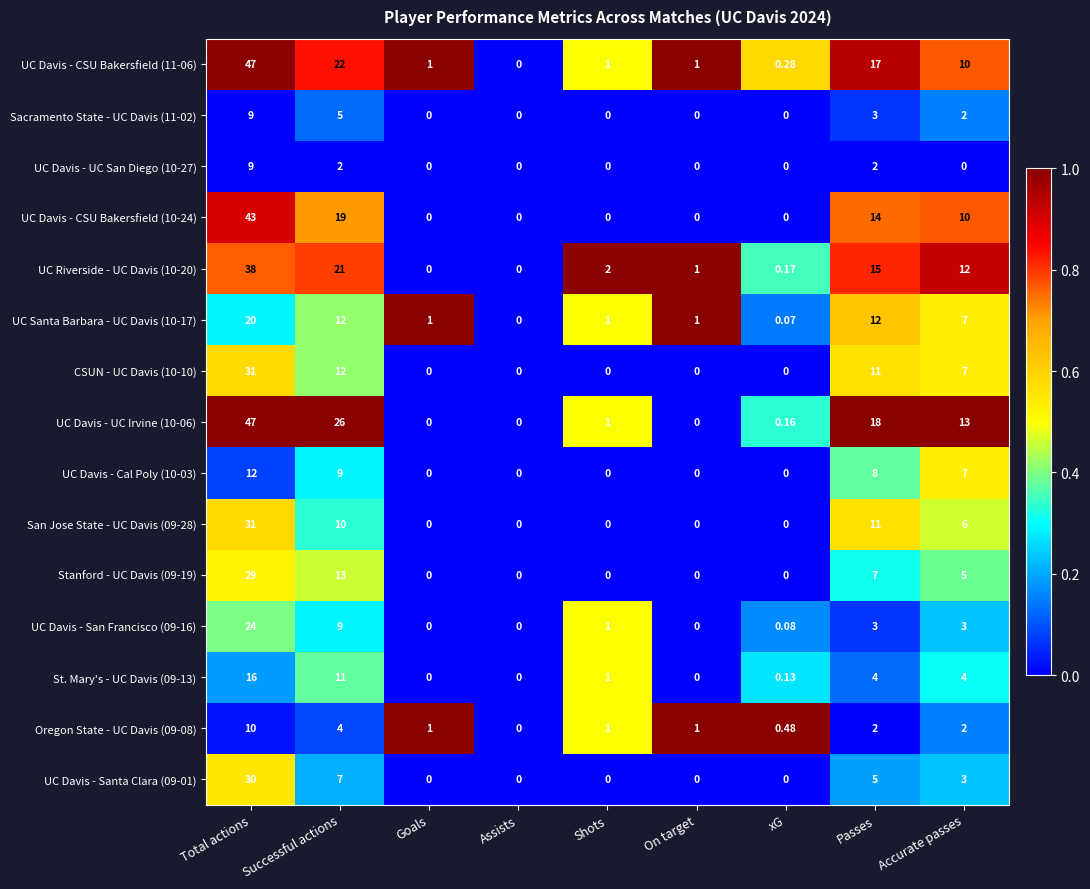

How many data points does each series have?

9